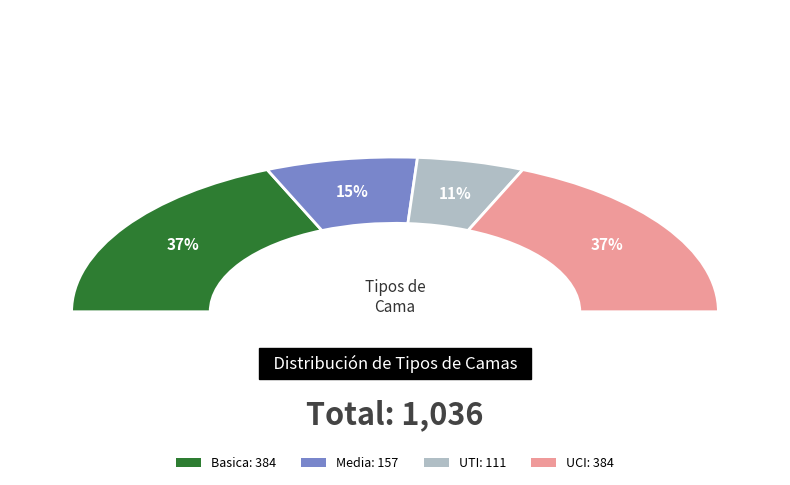

Between UTI and UCI, which is larger?

UCI